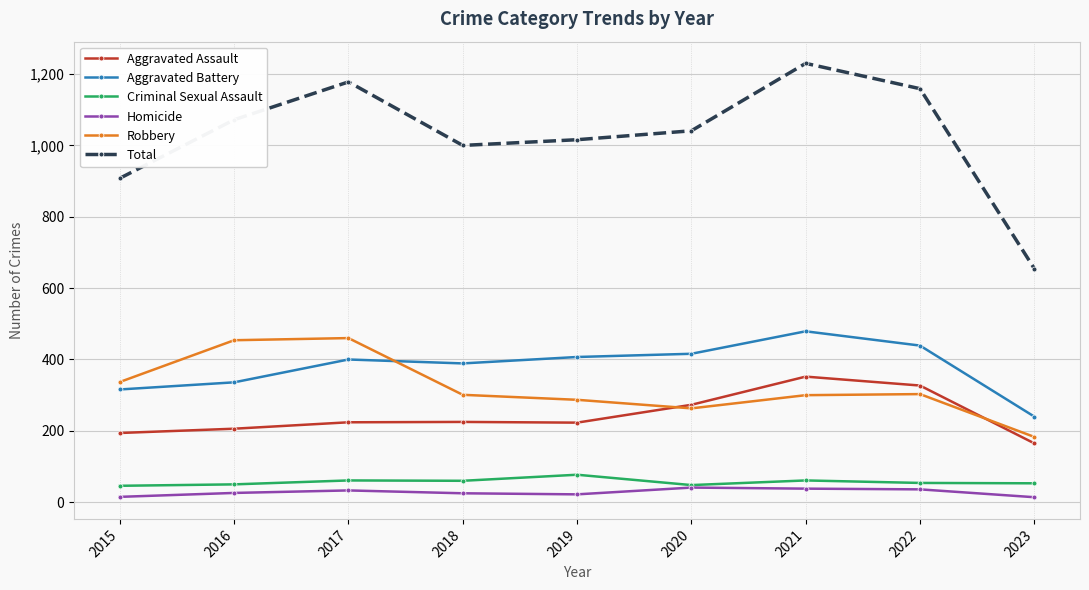

What are all the series names shown in the legend?

Aggravated Assault, Aggravated Battery, Criminal Sexual Assault, Homicide, Robbery, Total